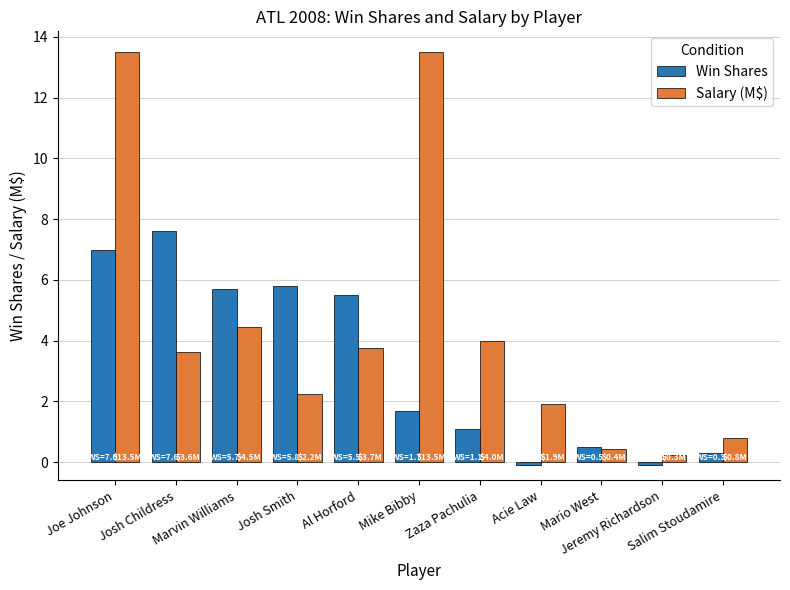

What is the difference between the maximum and minimum values in the Win Shares series?

7.7